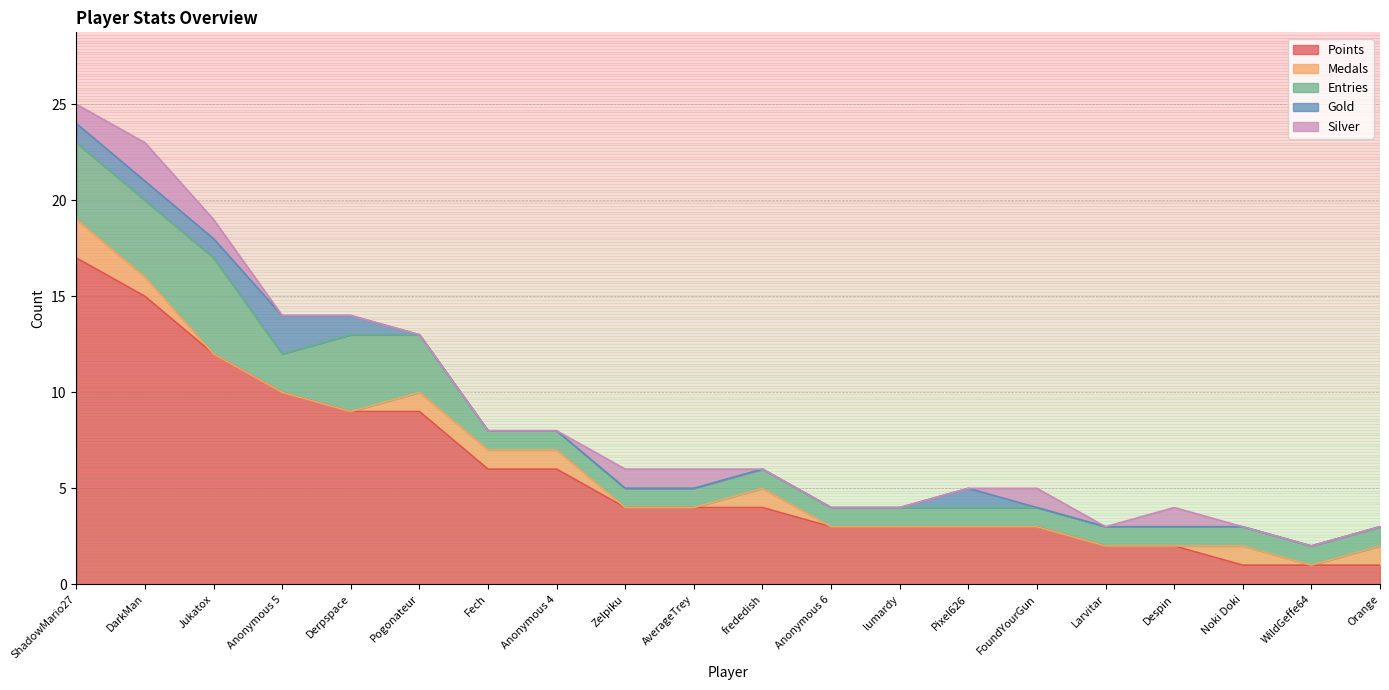

Reading right to left, list all the values displayed in this chart.

Points: 1	1	1	2	2	3	3	3	3	4	4	4	6	6	9	9	10	12	15	17
Medals: 1	0	1	0	0	0	0	0	0	1	0	0	1	1	1	0	0	0	1	2
Entries: 1	1	1	1	1	1	1	1	1	1	1	1	1	1	3	4	2	5	4	4
Gold: 0	0	0	0	0	0	1	0	0	0	0	0	0	0	0	1	2	1	1	1
Silver: 0	0	0	1	0	1	0	0	0	0	1	1	0	0	0	0	0	1	2	1